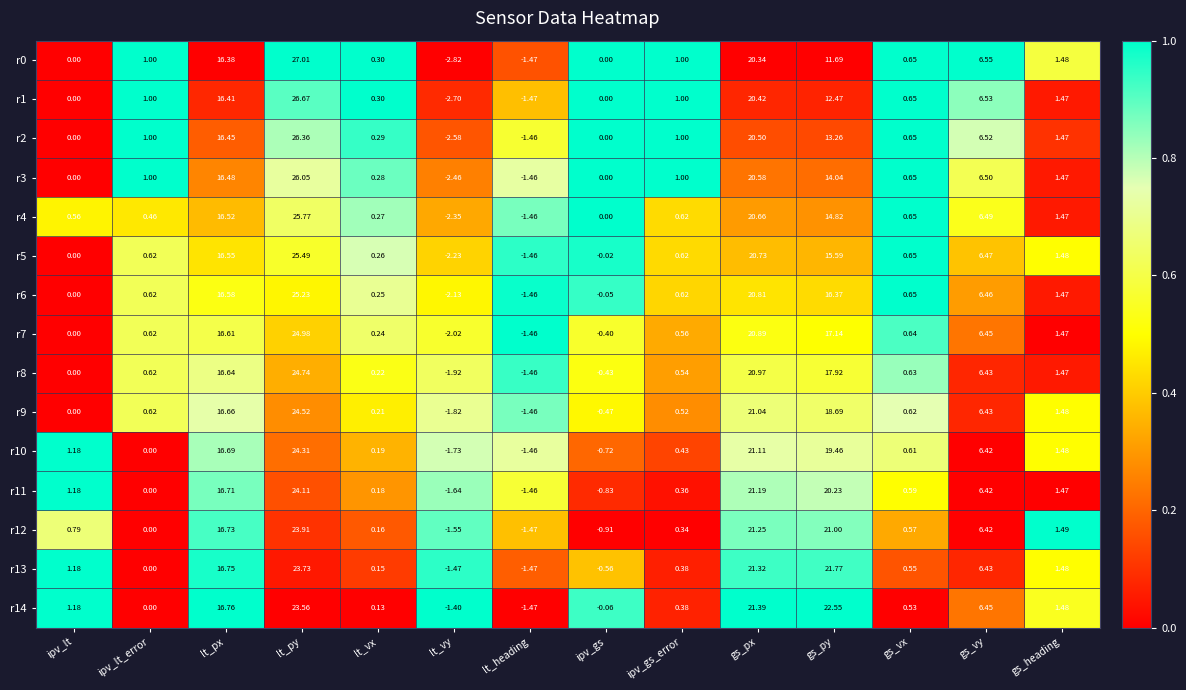

At which label does r9 reach its peak?

lt_py